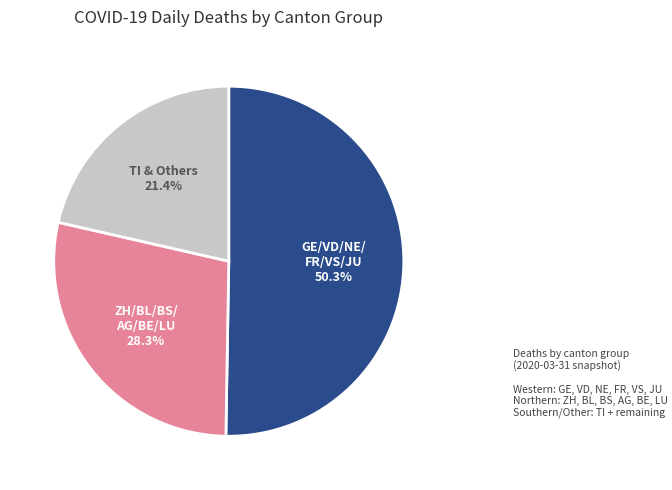

To the nearest percent, what is the average slice percentage?

33%